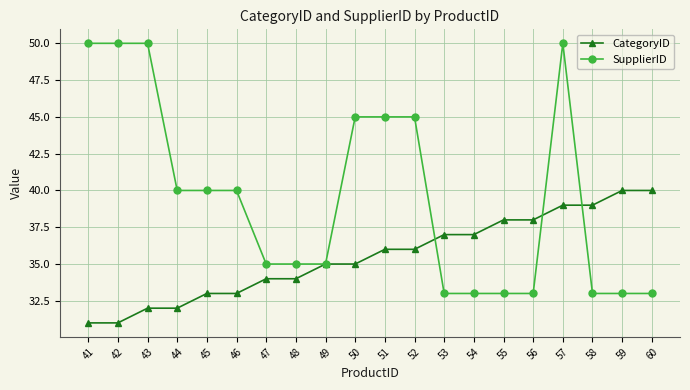

Rank the series at 56 from highest to lowest value.

CategoryID, SupplierID